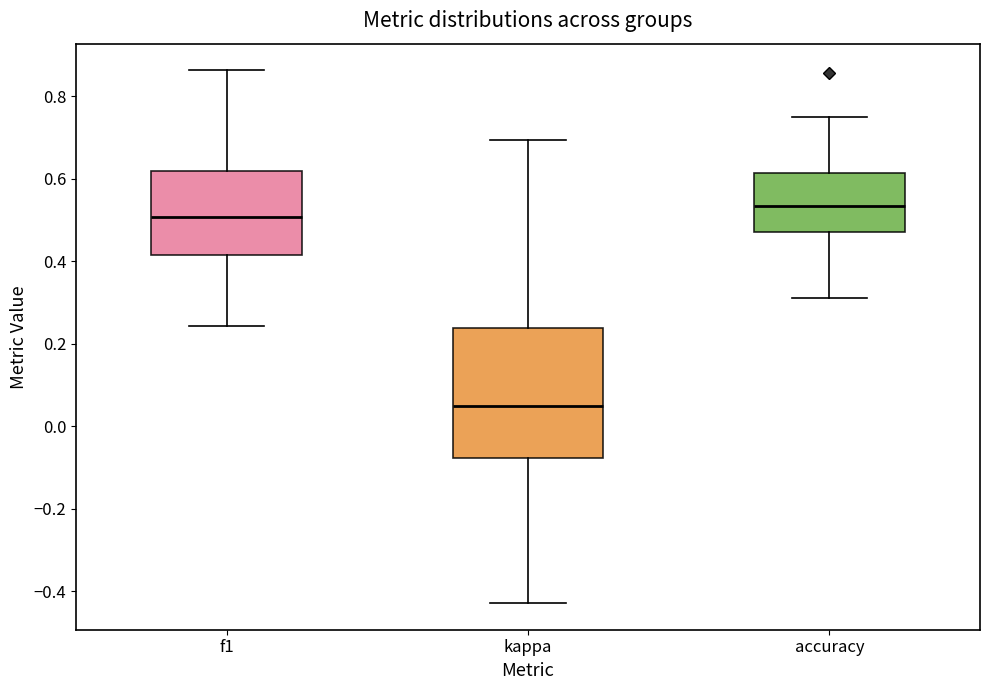

Reading left to right, transcribe this box plot: for each box, give where its median line is, the range the box spans, and where its two whiskers end, as read against the y-axis. The values are not printed on the chart, so give them approximately, as read against the axis.

f1: median 0.50, box 0.42 to 0.62, whiskers 0.24 to 0.86
kappa: median 0.04, box -0.08 to 0.24, whiskers -0.42 to 0.70
accuracy: median 0.54, box 0.48 to 0.62, whiskers 0.32 to 0.76